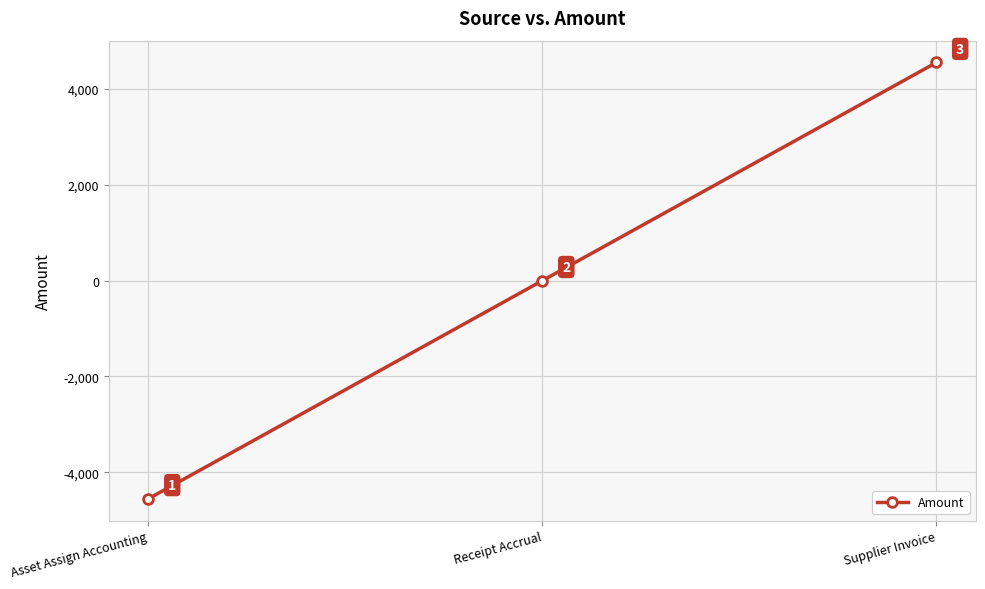

True or false: the data shows 0.0 at Receipt Accrual.

True